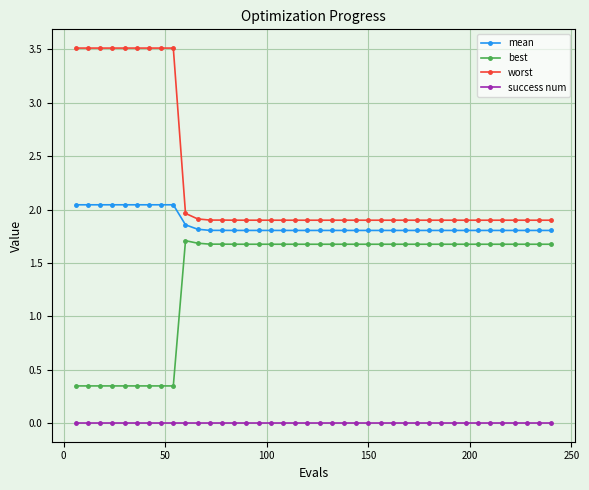

True or false: worst and success num cross at least once.

False